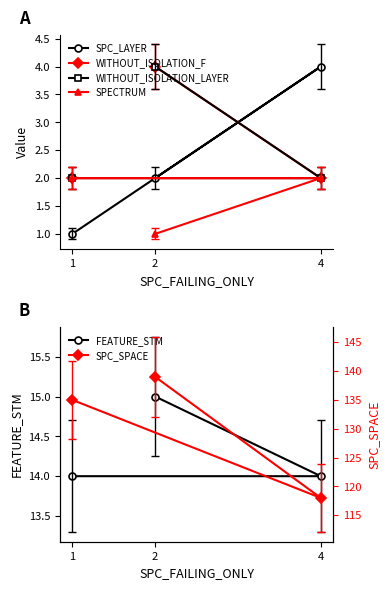

What is the value of the SPC_SPACE point at the 1st from the left?

135